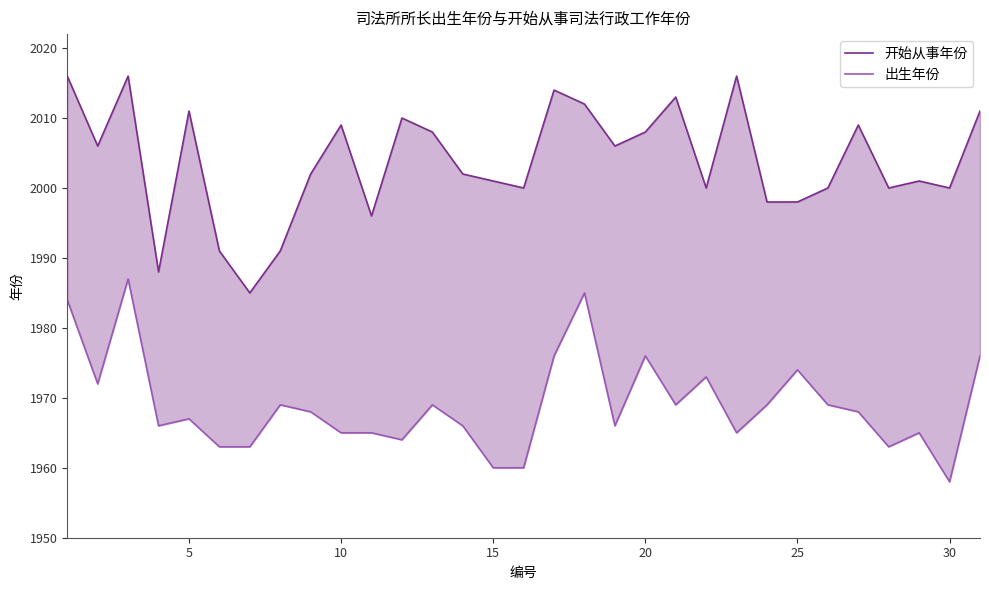

How many values in the 出生年份 series exceed 1968?

14